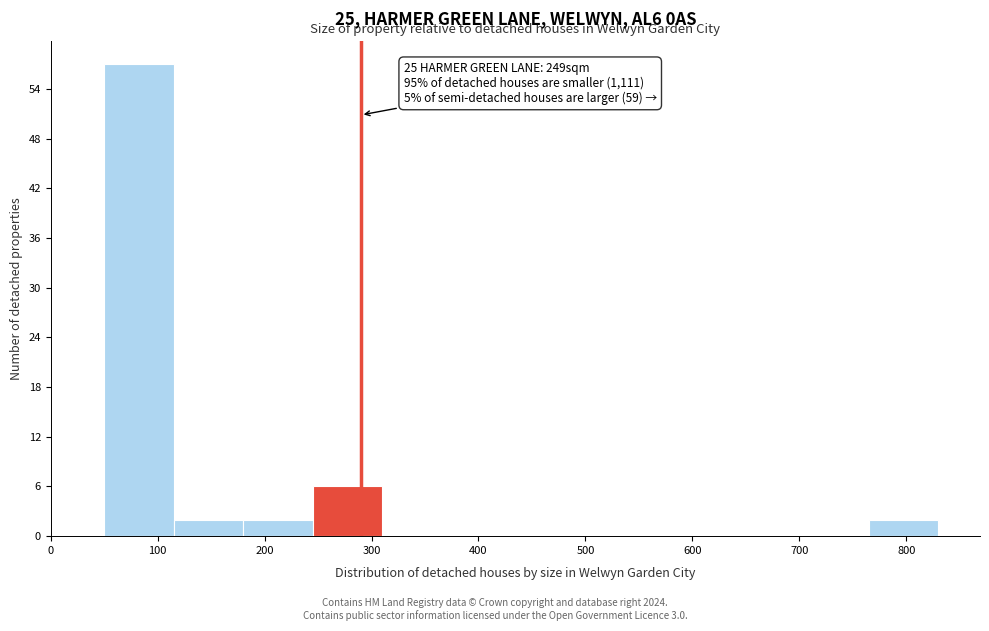

Over which range of the x-axis is the bar tallest?

50 to 115